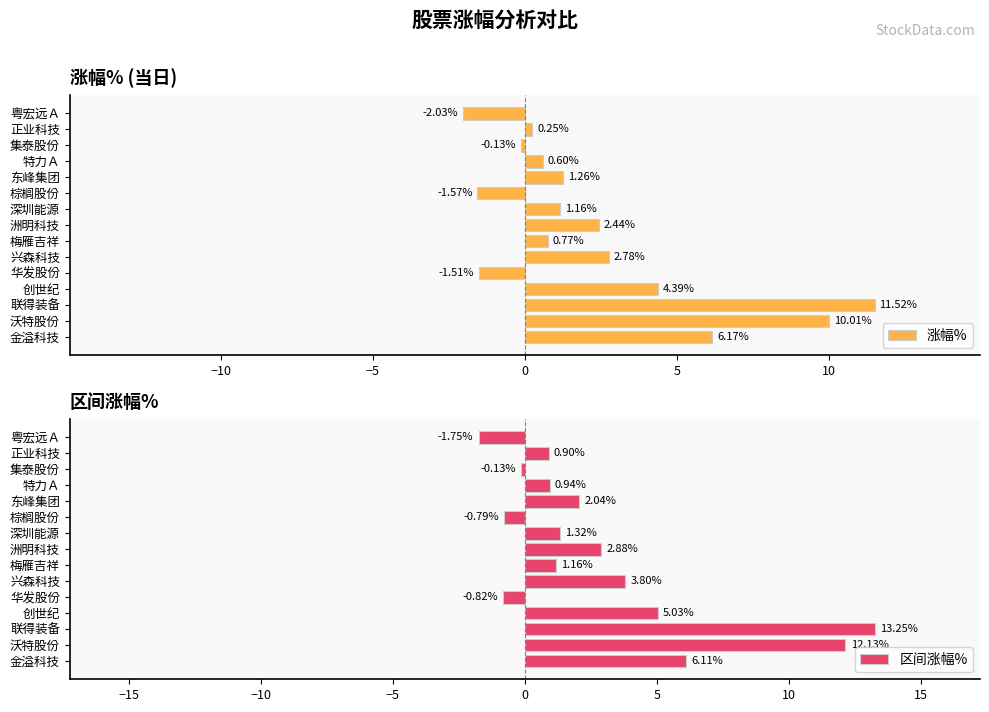

What is the difference between the 涨幅% values at 创世纪 and 东峰集团?

3.1